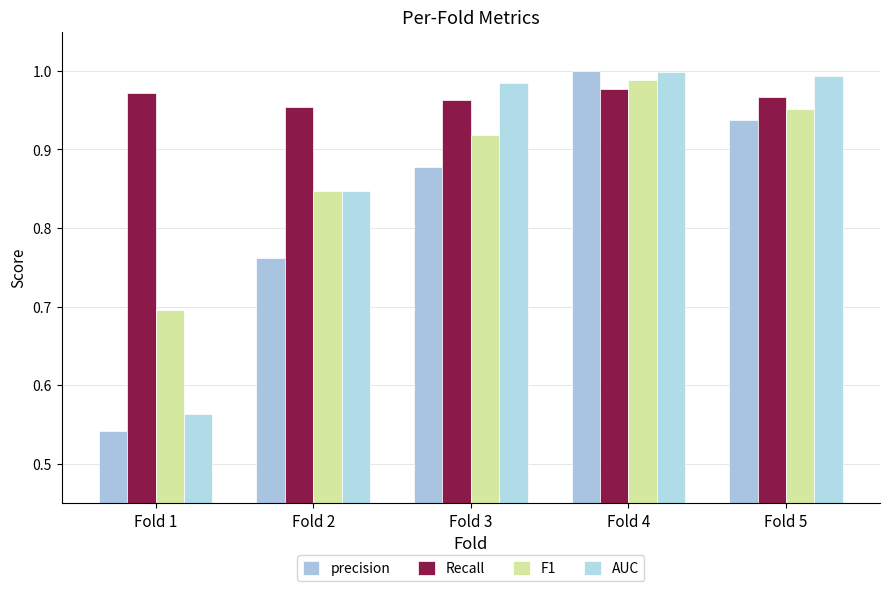

What is the average value of the precision series?

0.8